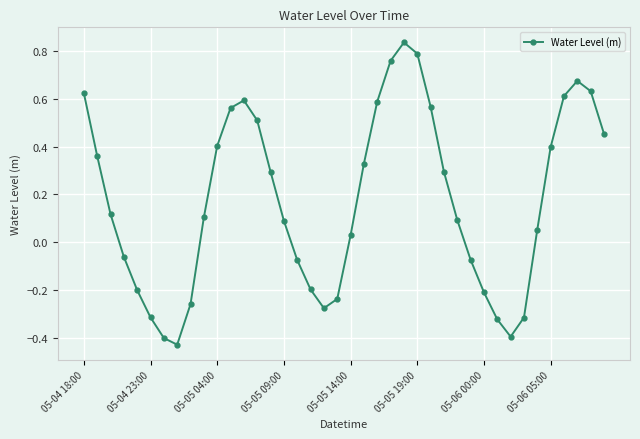

How many interior local peaks (higher than both neighbors) does the data have?

3